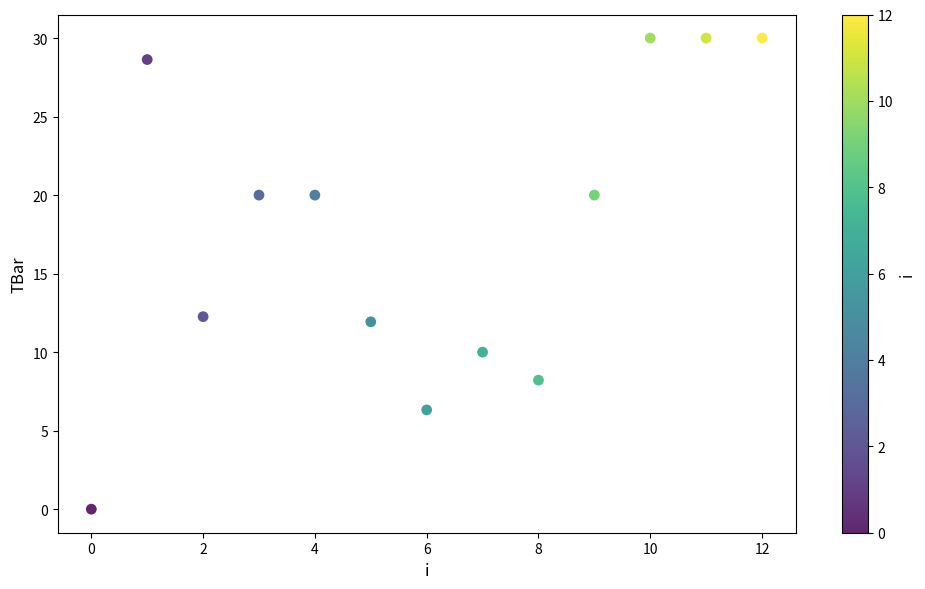

What is the range of Y values (max minus min)?

30.0